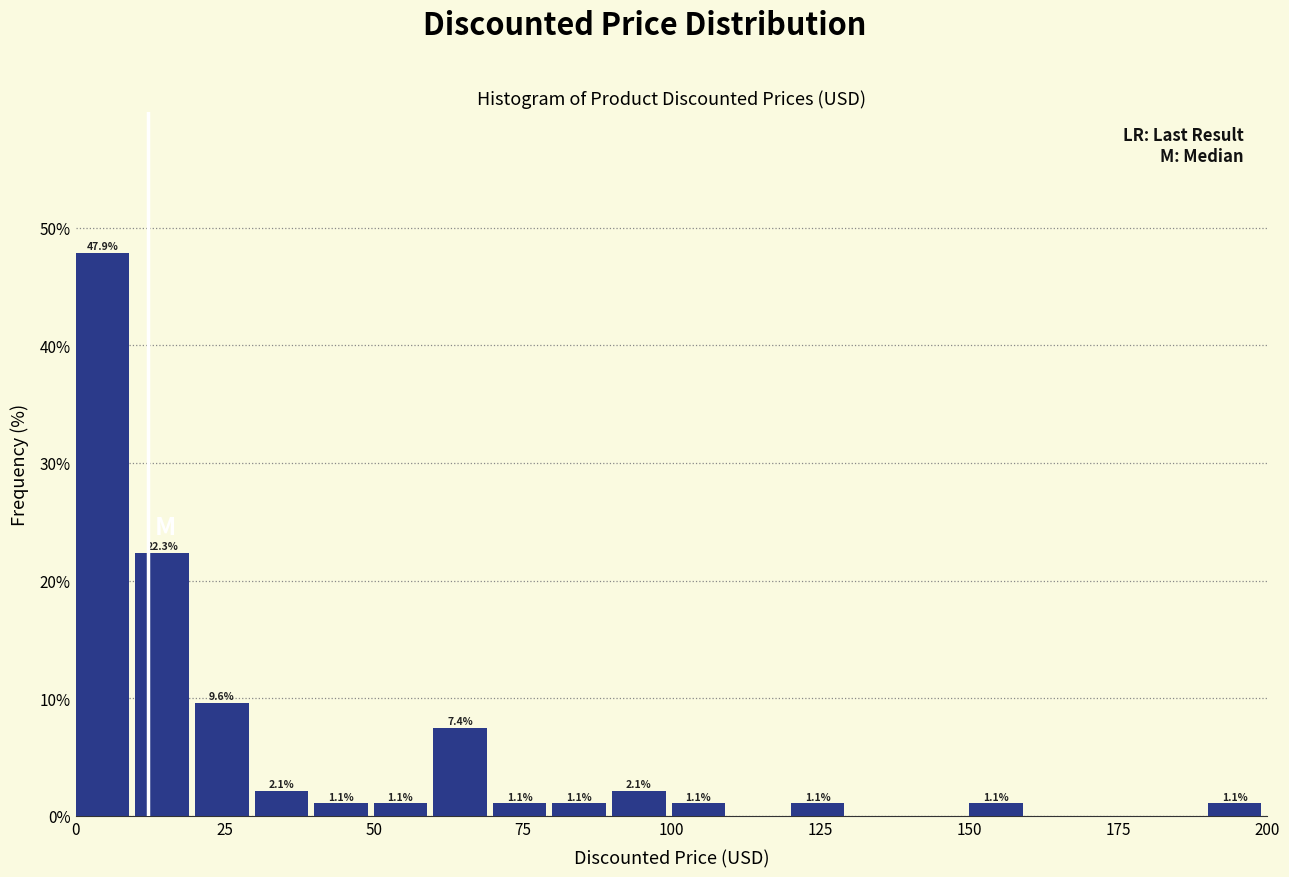

Read against the x-axis, roughly where is the centre of the tallest bar?

5